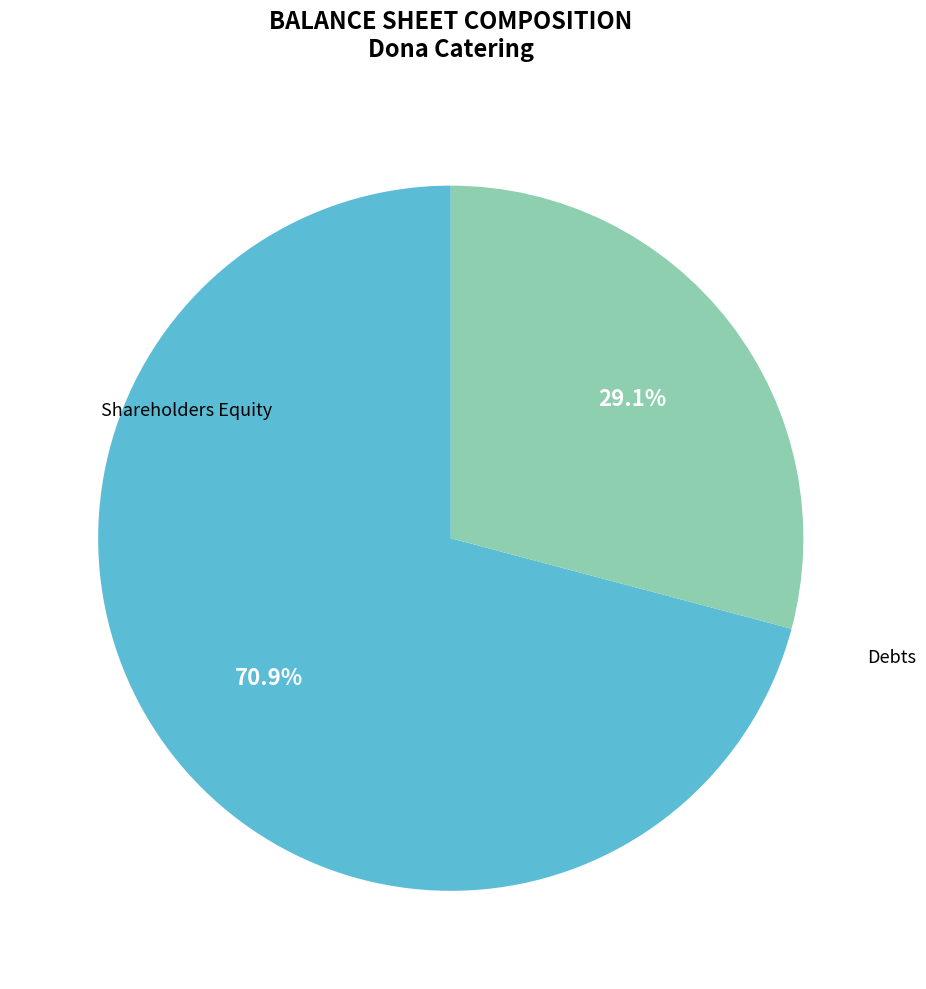

Does any single category account for the majority?

Yes